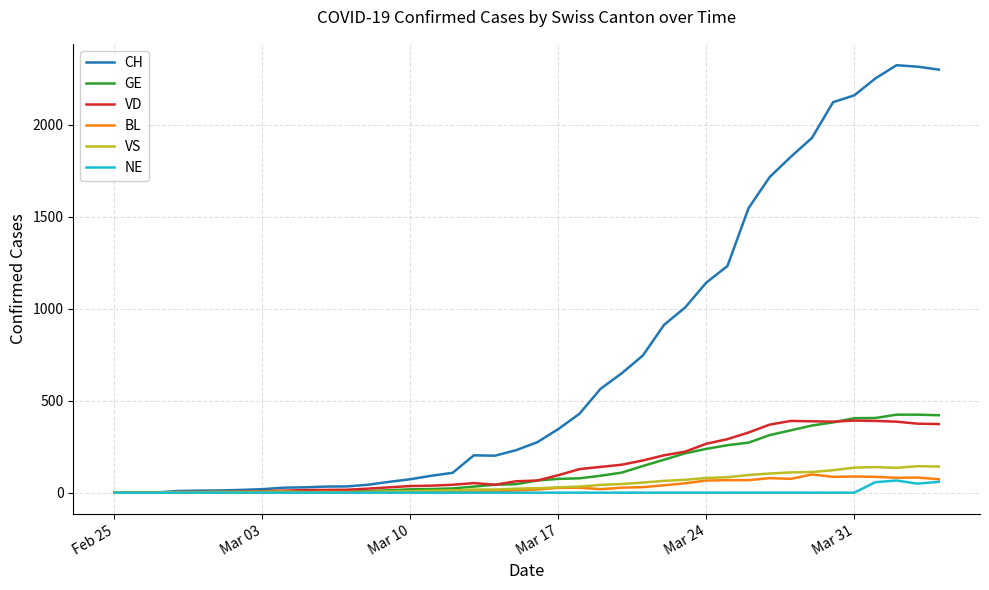

Which series has the largest range (max minus min)?

CH